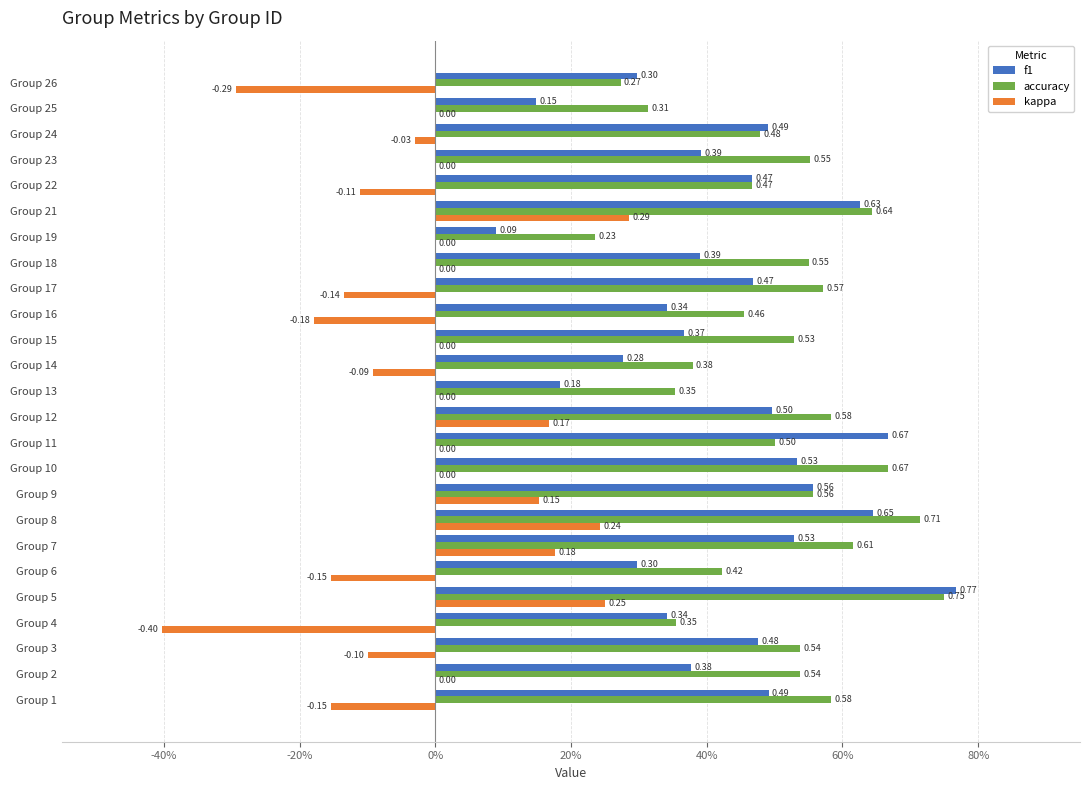

Which series has the largest total across all categories?

accuracy